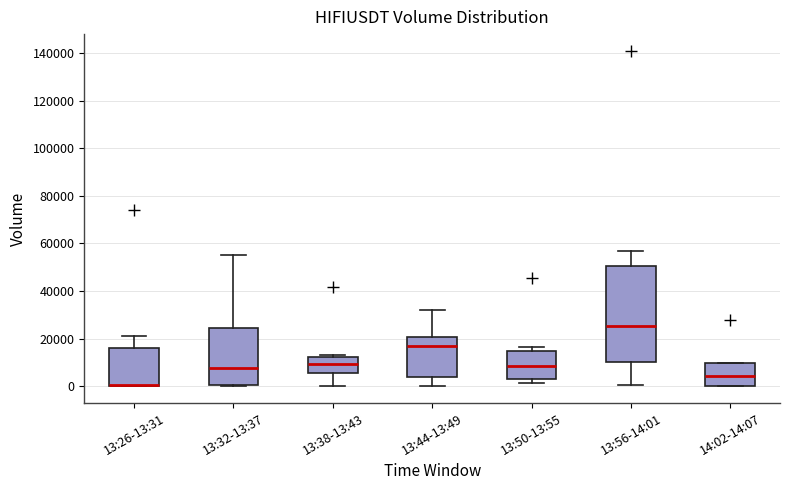

Reading left to right, read every box against the y-axis: the position of its median line, the range the box covers, and the ends of its whiskers. The values are not printed on the chart, so give them approximately, as read against the axis.

13:26-13:31: median 0 (drawn on the box's lower edge), box 0 to 16000, whiskers 0 to 22000
13:32-13:37: median 8000, box 0 to 24000, whiskers 0 to 56000
13:38-13:43: median 10000, box 6000 to 12000, whiskers 0 to 12000 (just above the box's upper edge)
13:44-13:49: median 16000, box 4000 to 20000, whiskers 0 to 32000
13:50-13:55: median 8000, box 4000 to 14000, whiskers 2000 to 16000
13:56-14:01: median 26000, box 10000 to 50000, whiskers 0 to 56000
14:02-14:07: median 4000, box 0 to 10000, whiskers 0 to 10000